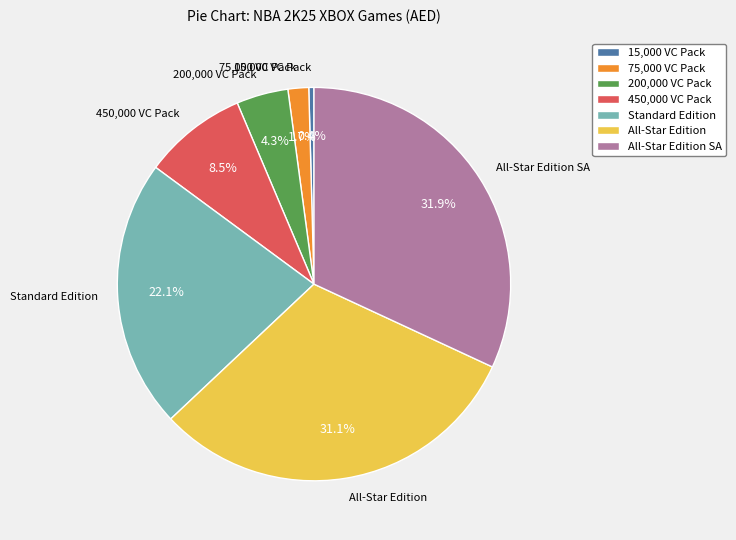

Which slice is the smallest?

15,000 VC Pack